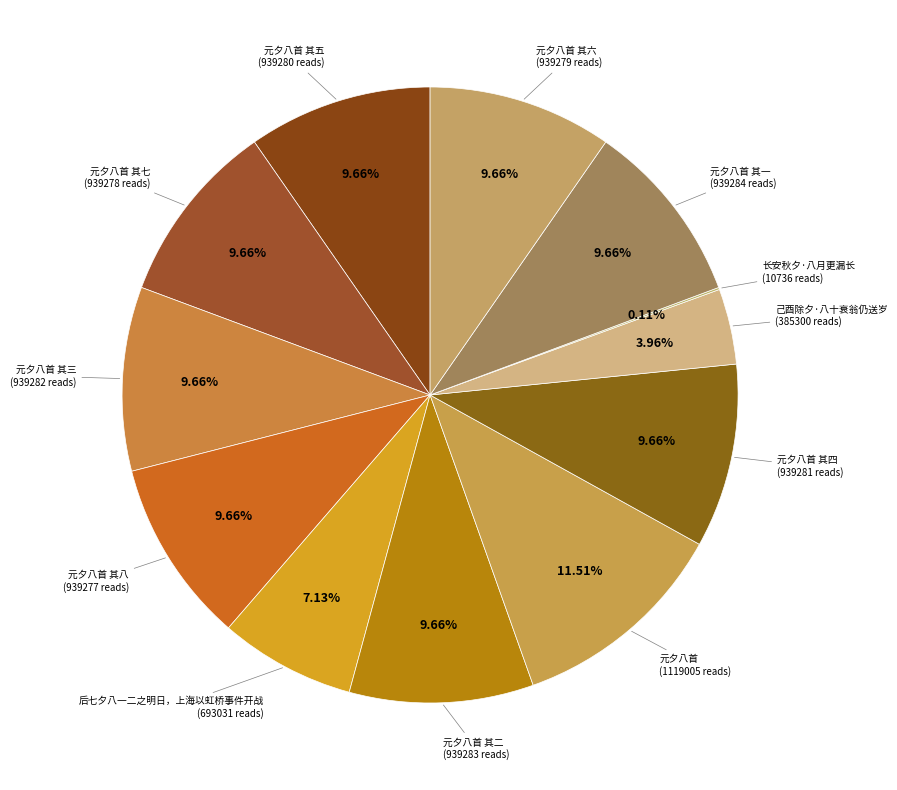

Which slice is the smallest?

长安秋夕·八月更漏长